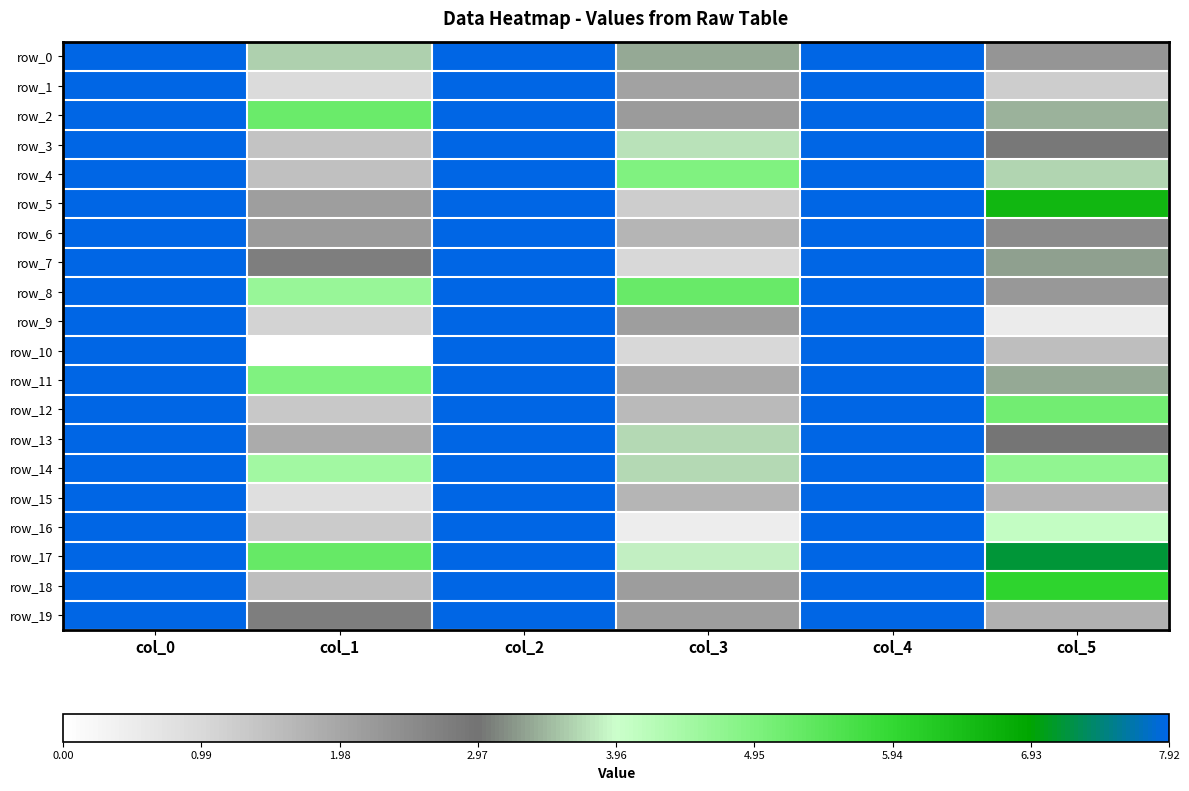

Between col_3 and col_4, which is larger?

col_4